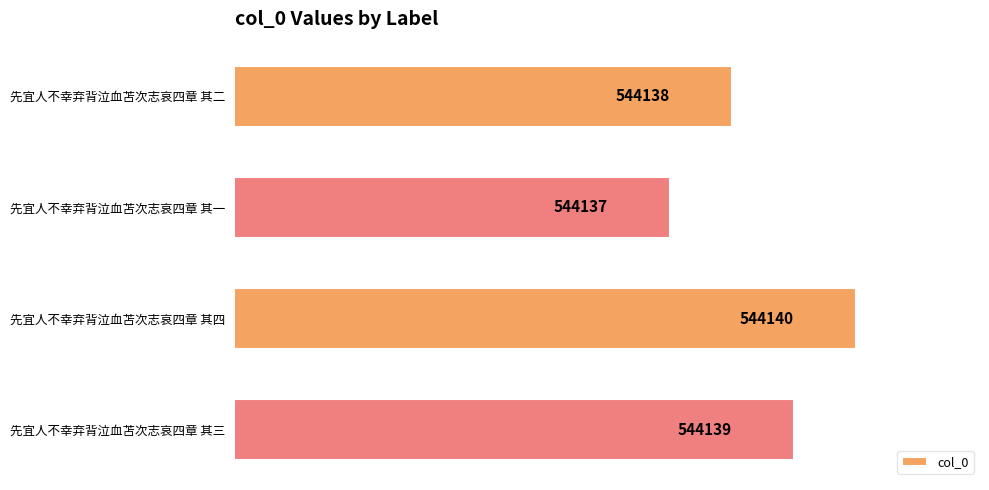

Which label corresponds to the smallest value in the chart?

先宜人不幸弃背泣血苫次志哀四章 其一